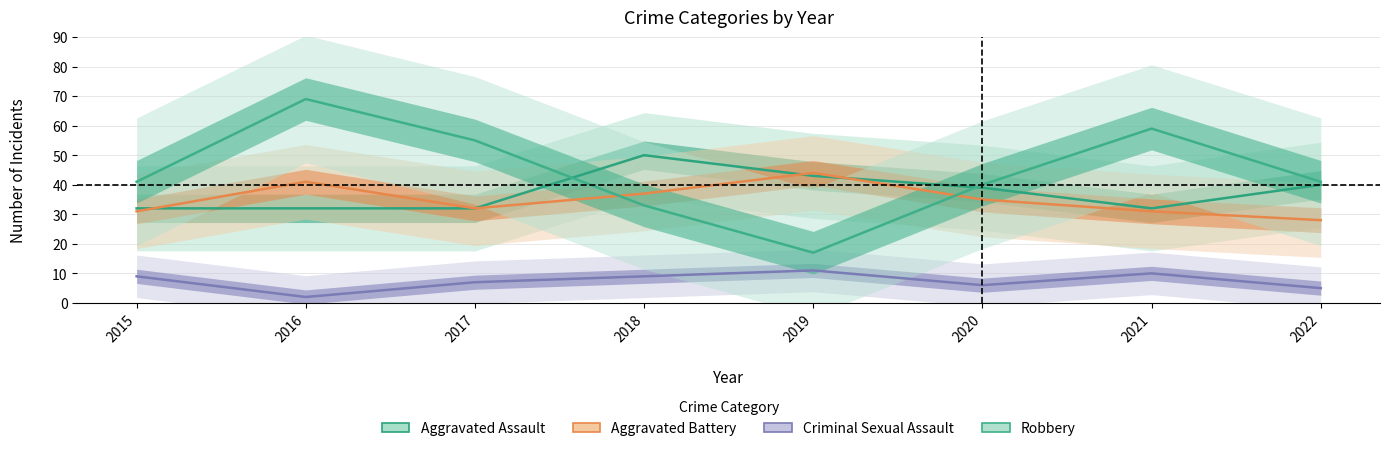

True or false: Robbery has more than 0 interior local peaks.

True